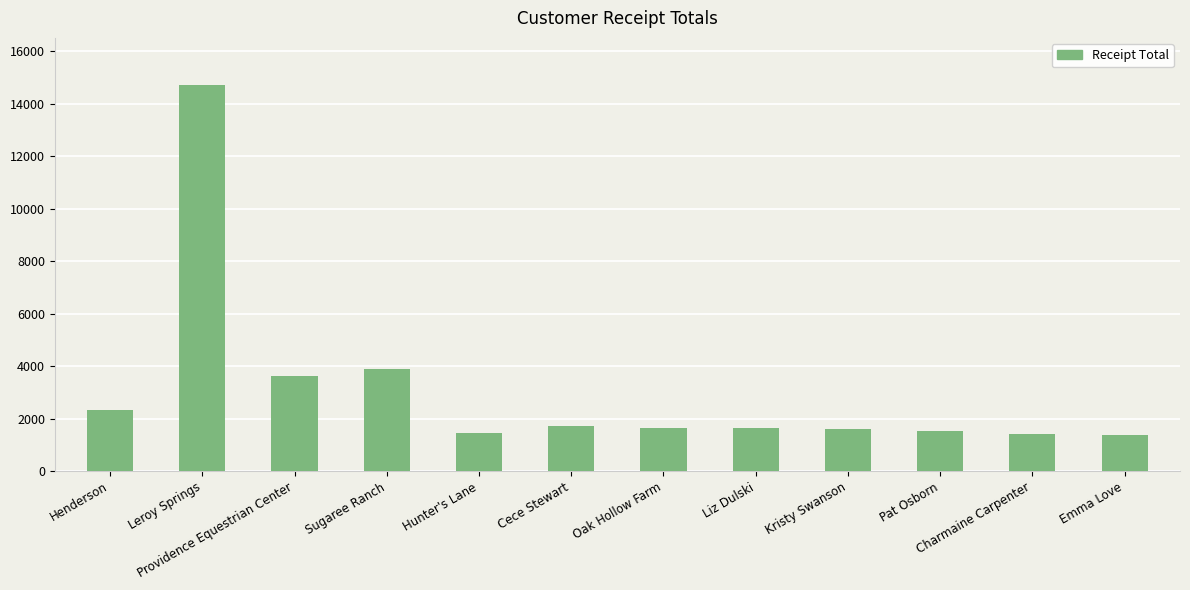

How many distinct data groups are displayed?

1